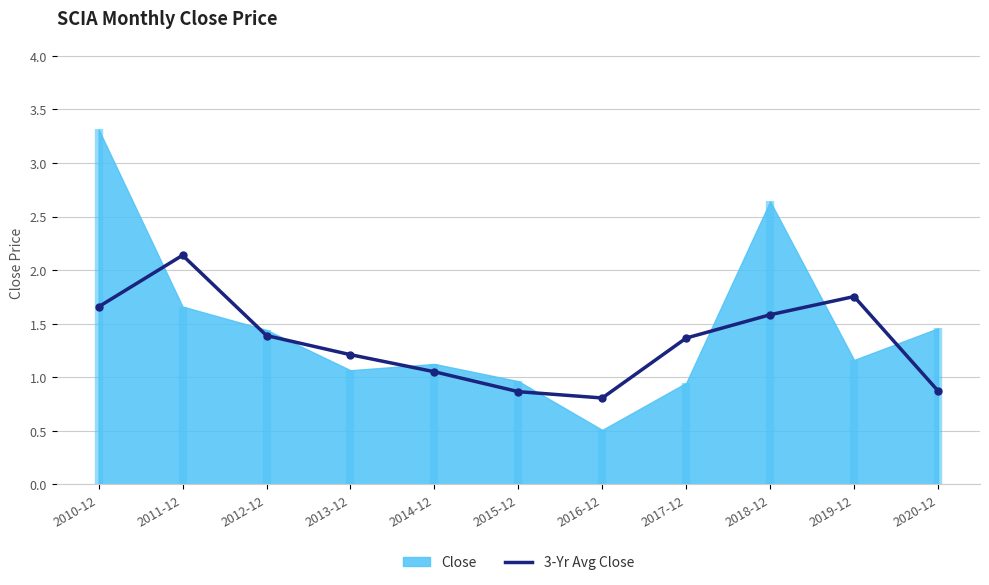

What is the lowest value of the 3-Yr Avg Close series?

0.8